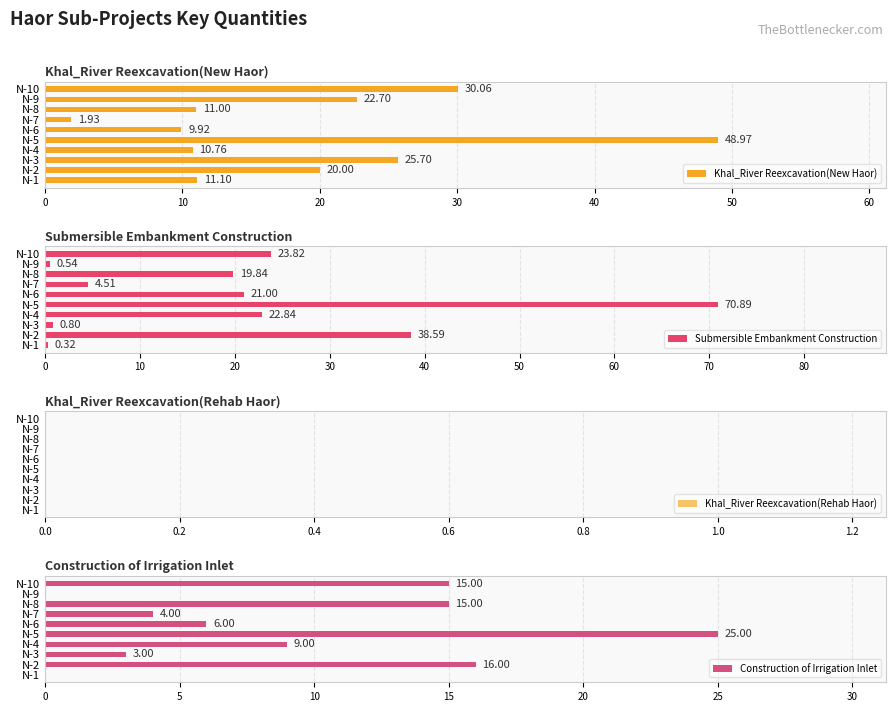

What is the difference between the second highest and minimum values in the Khal_River Reexcavation(New Haor) series?

28.1